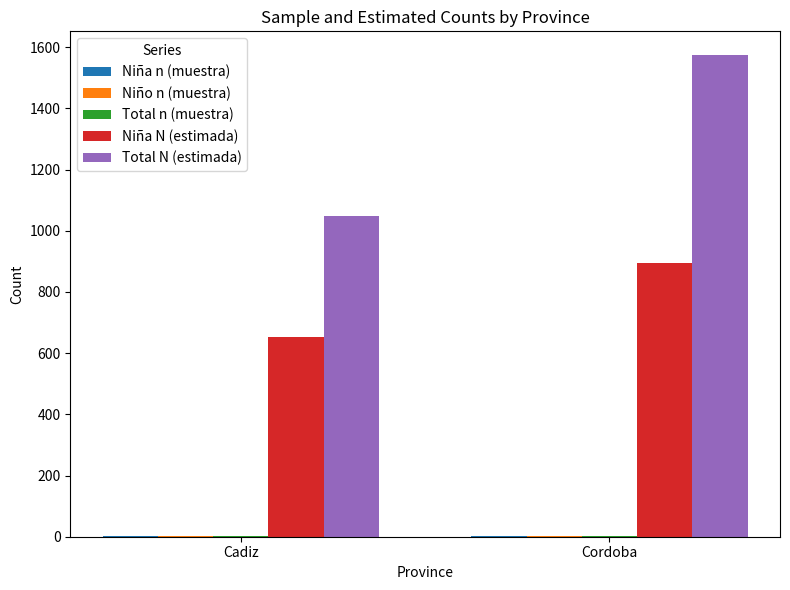

At which label is Niña N (estimada) closest to 772?

Cadiz